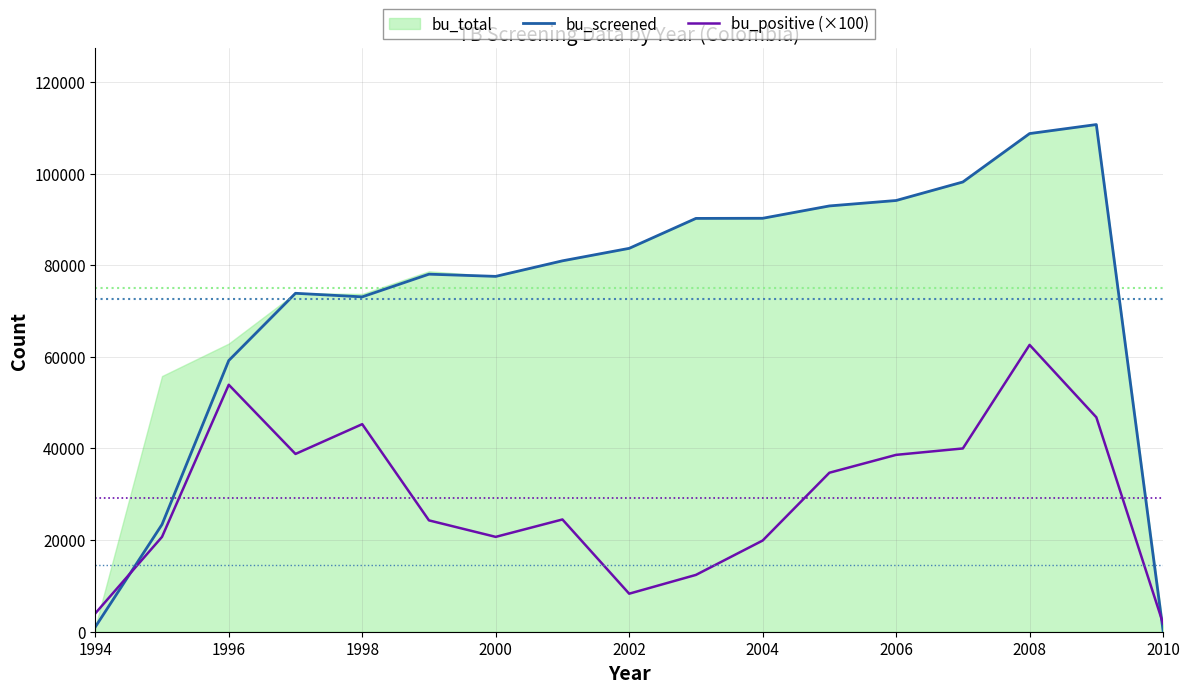

The value of bu_positive (×100) at 1998 is 45300. True or false?

True